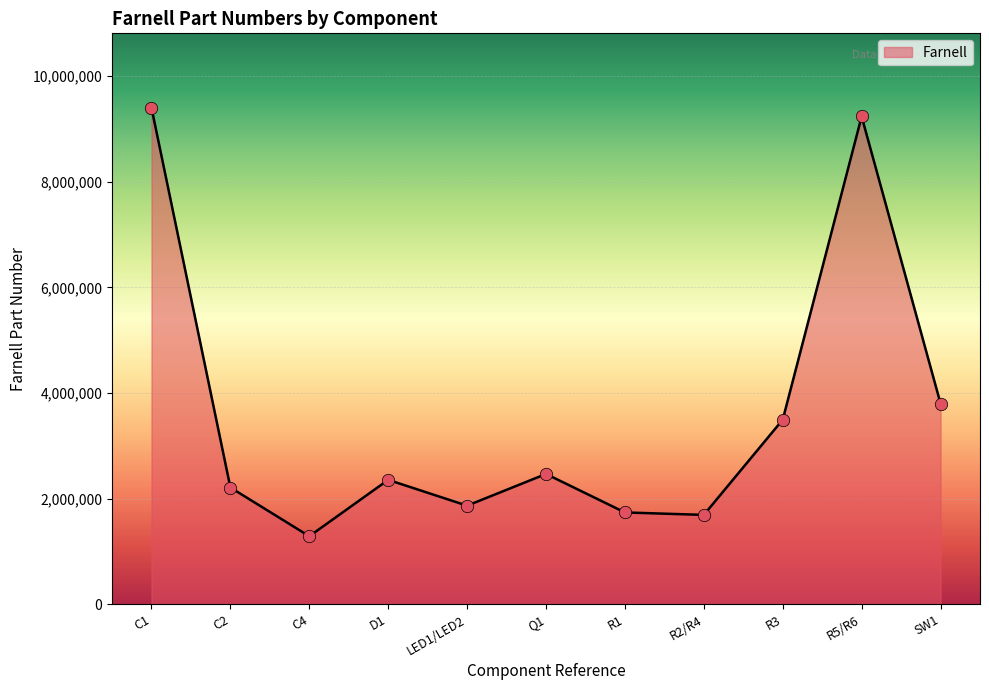

What is the change in value from R5/R6 to SW1?

-5436209